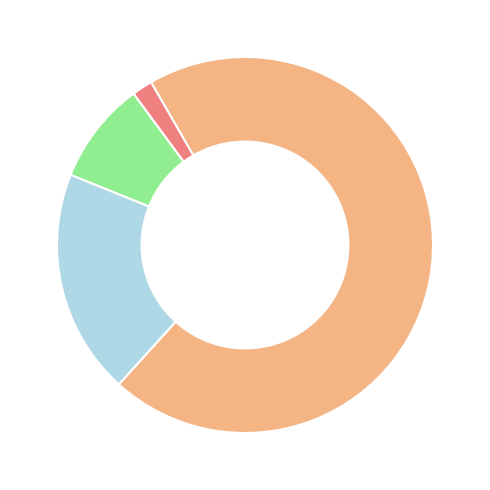

Does any single category account for the majority?

Yes